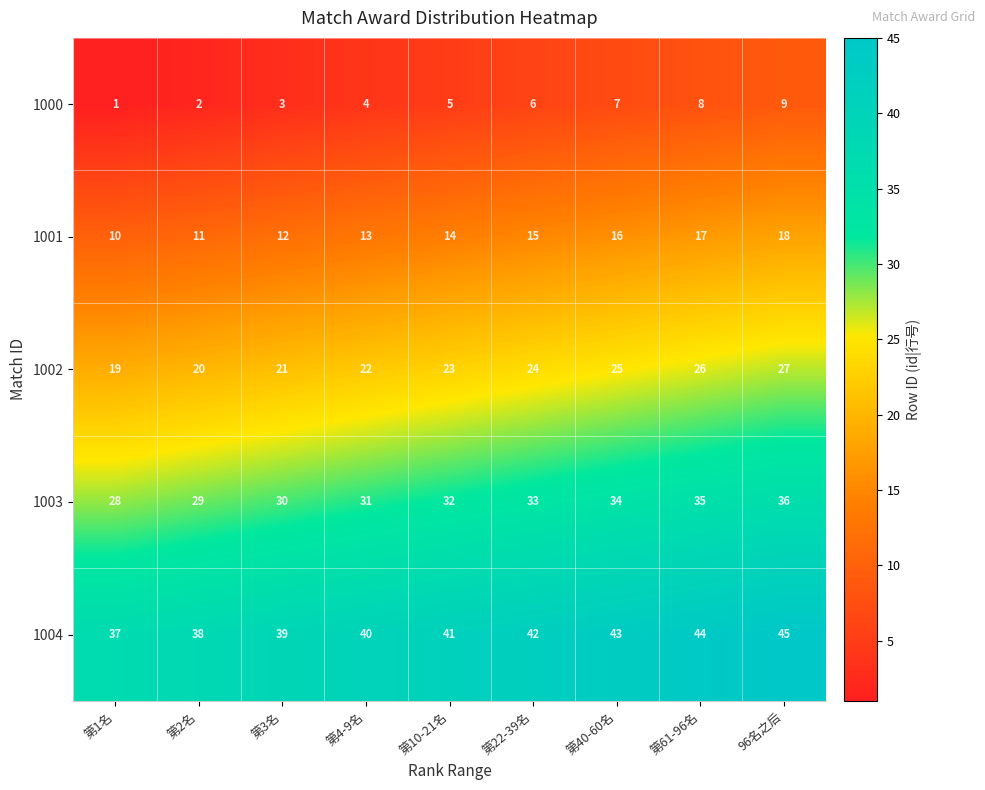

Is it true that 1000 equals 5 at 第4-9名?

False